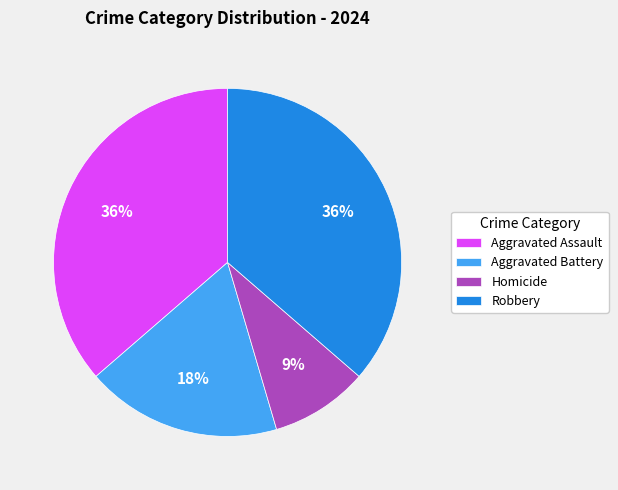

To the nearest percent, what is the average slice percentage?

25%